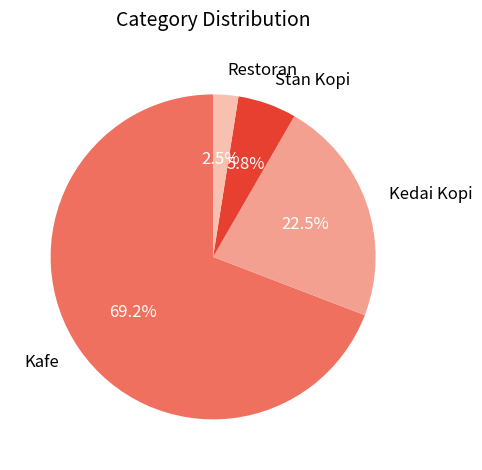

Which category has the smallest portion of the pie?

Restoran